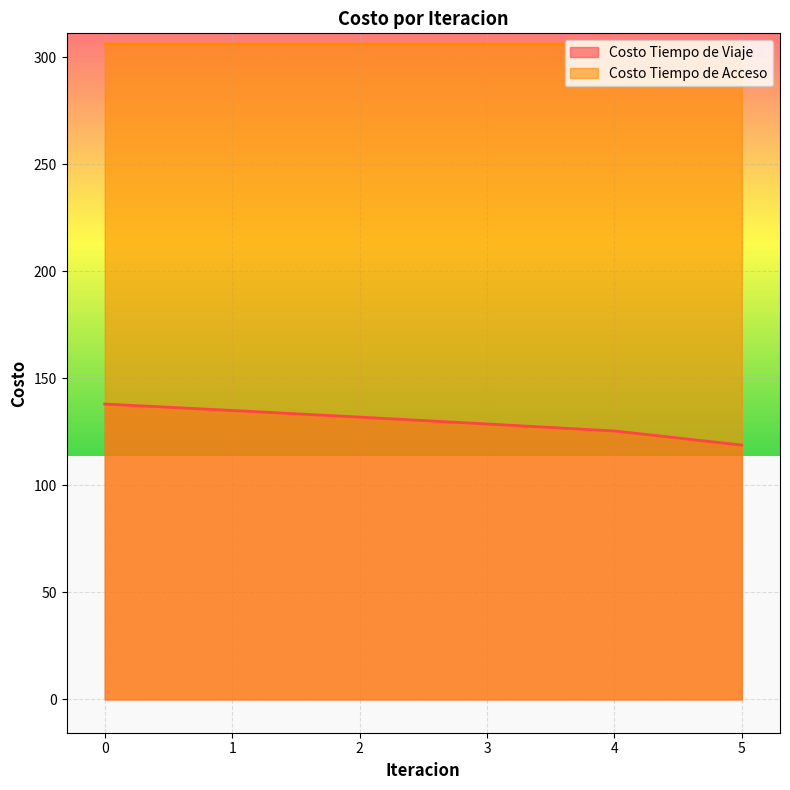

What is the value of the Costo Tiempo de Viaje point at the 4th from the left?

128.7